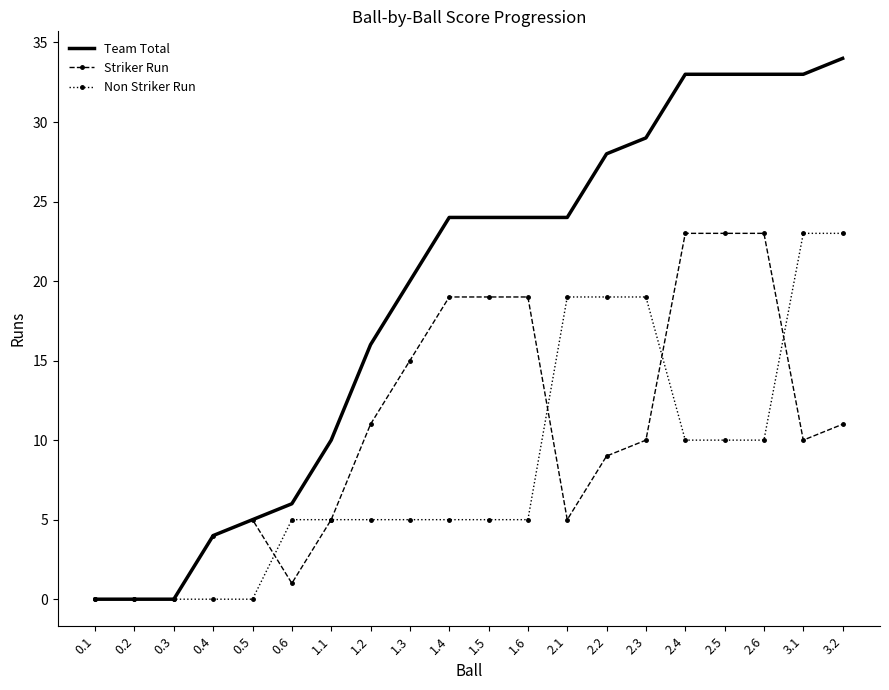

What is the highest value of the Striker Run series?

23